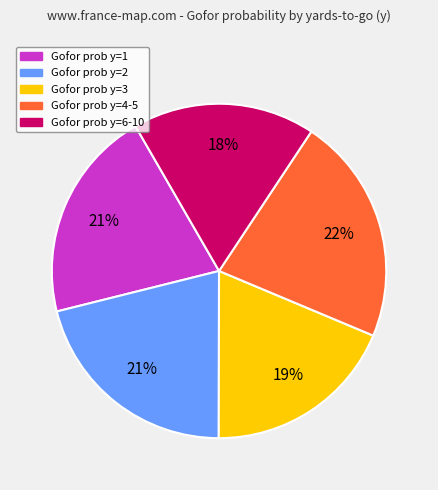

Is there a majority slice in this chart?

No